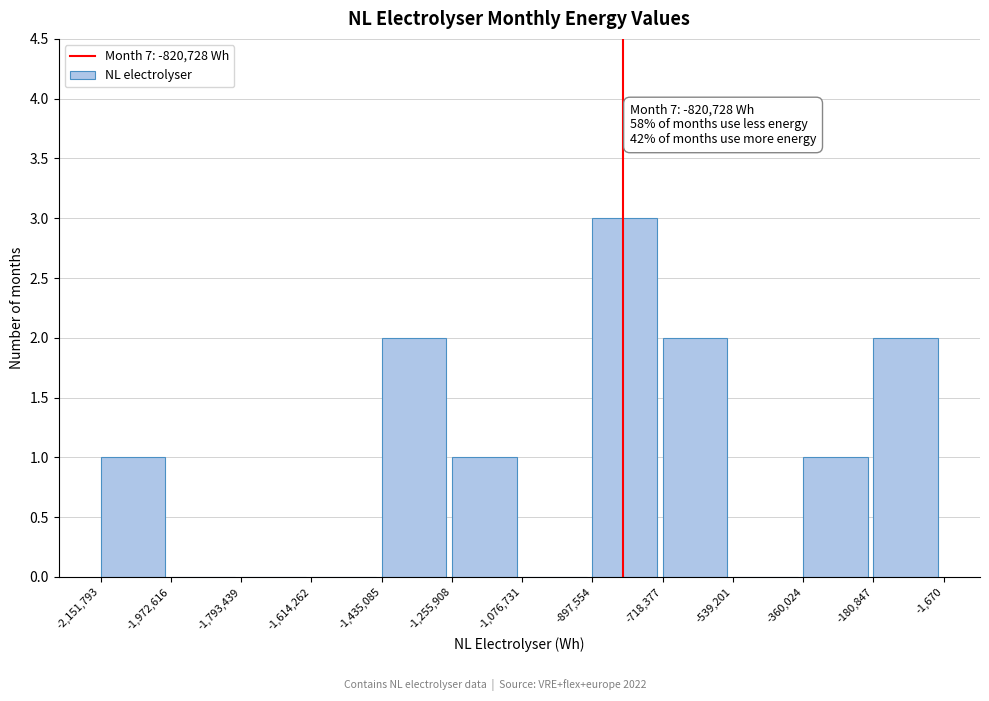

Over which range of the x-axis is the bar tallest?

-897,554 to -718,377